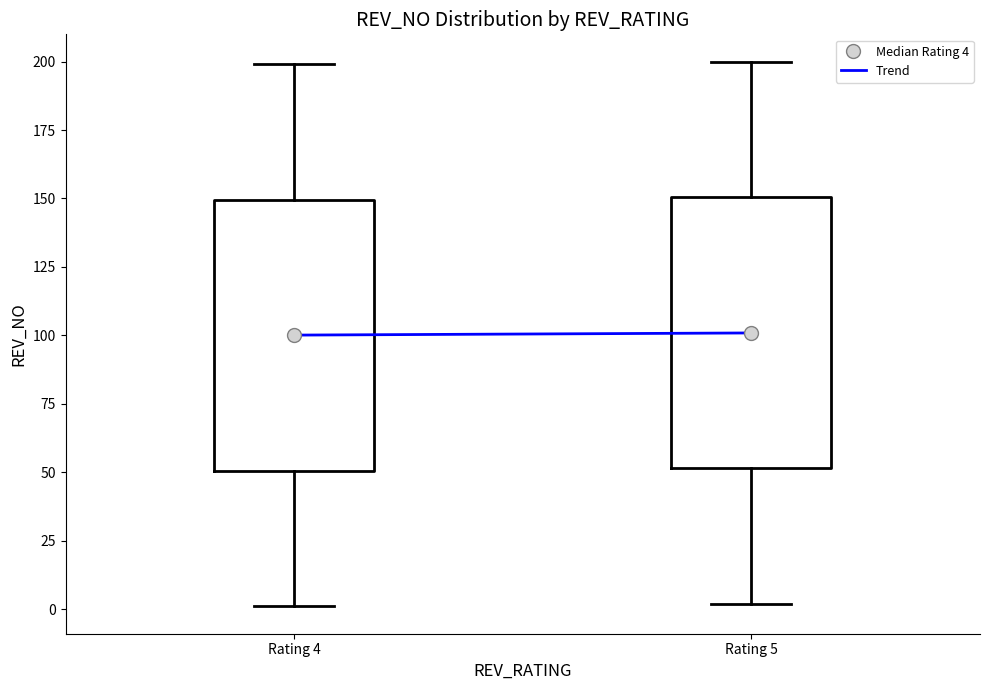

Reading left to right, read every box against the y-axis: the position of its median line, the range the box covers, and the ends of its whiskers. The values are not printed on the chart, so give them approximately, as read against the axis.

Rating 4: median 100, box 50 to 150, whiskers 0 to 200
Rating 5: median 100, box 50 to 150, whiskers 0 to 200